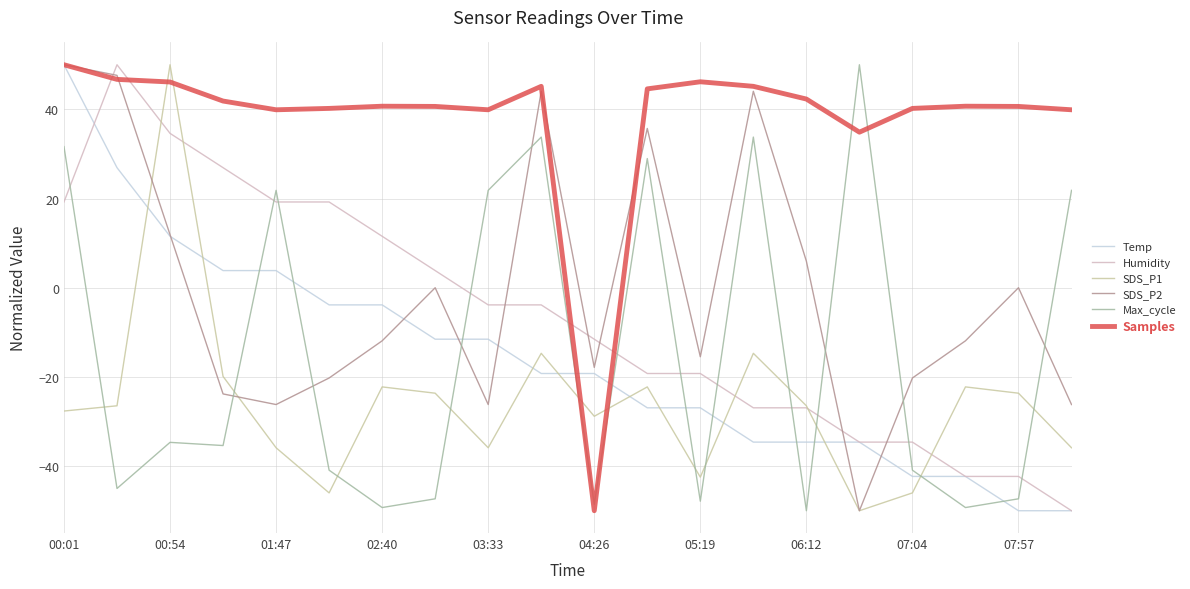

Which series has the largest range (max minus min)?

Temp